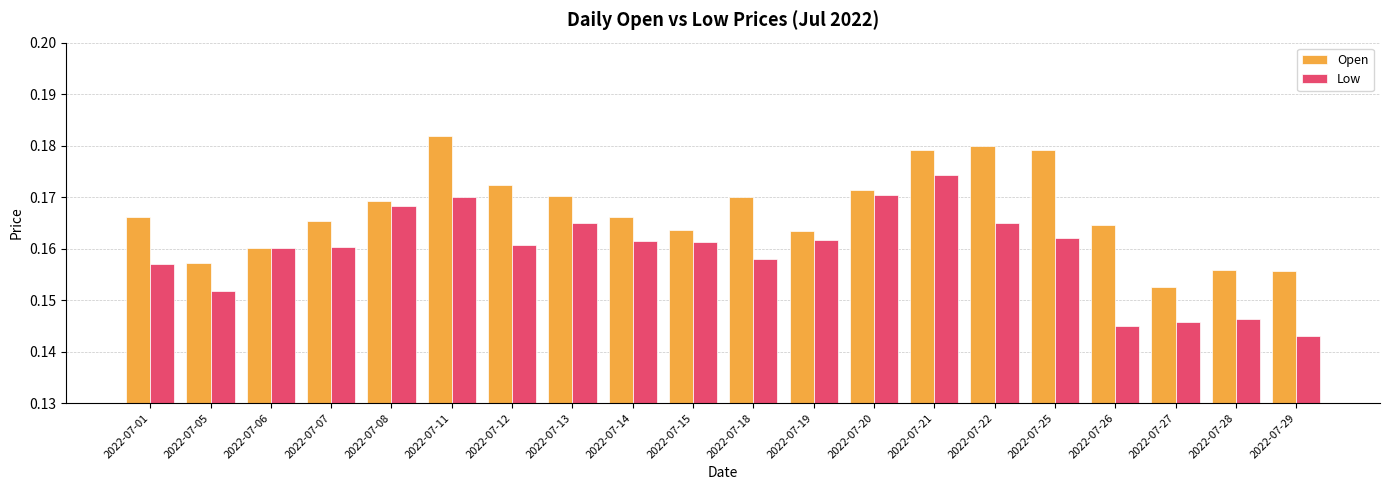

The Low series shows 0.2 at 2022-07-26. True or false?

False